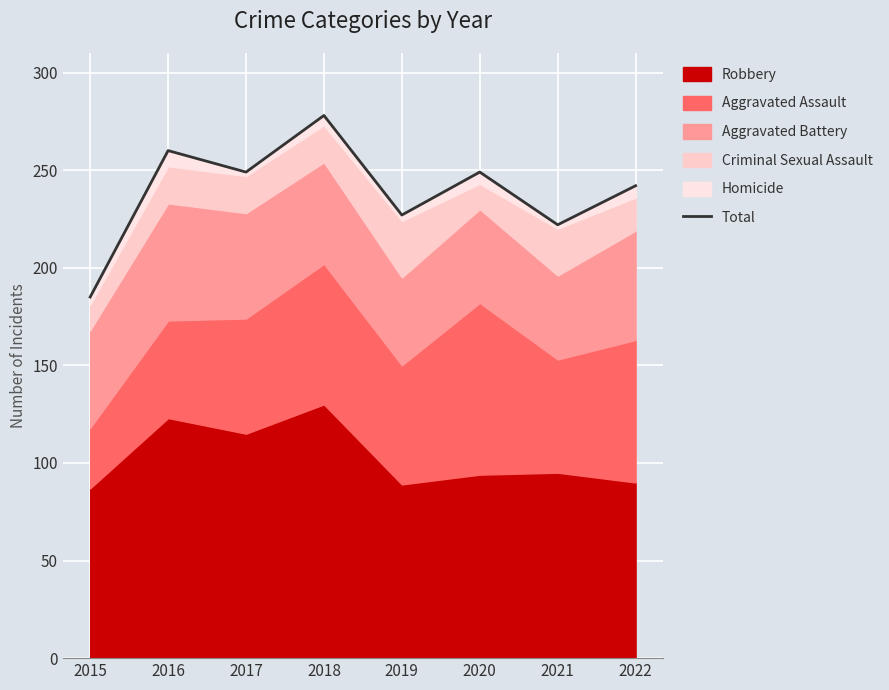

What is the minimum value shown in the chart?

185